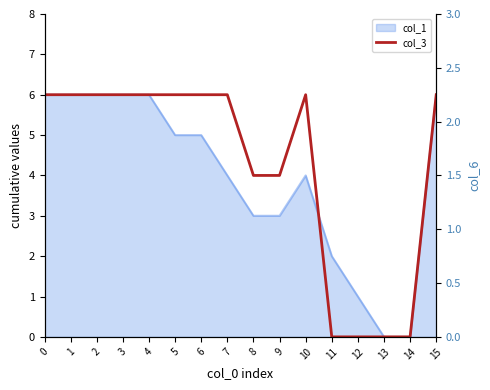

How many categories are shown in the chart?

16